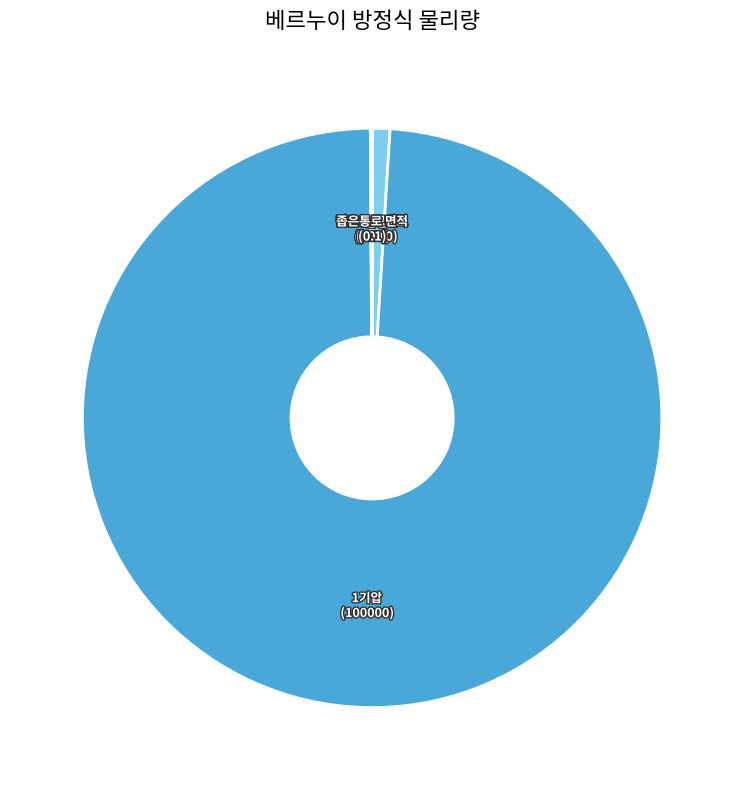

Does any single category account for the majority?

Yes